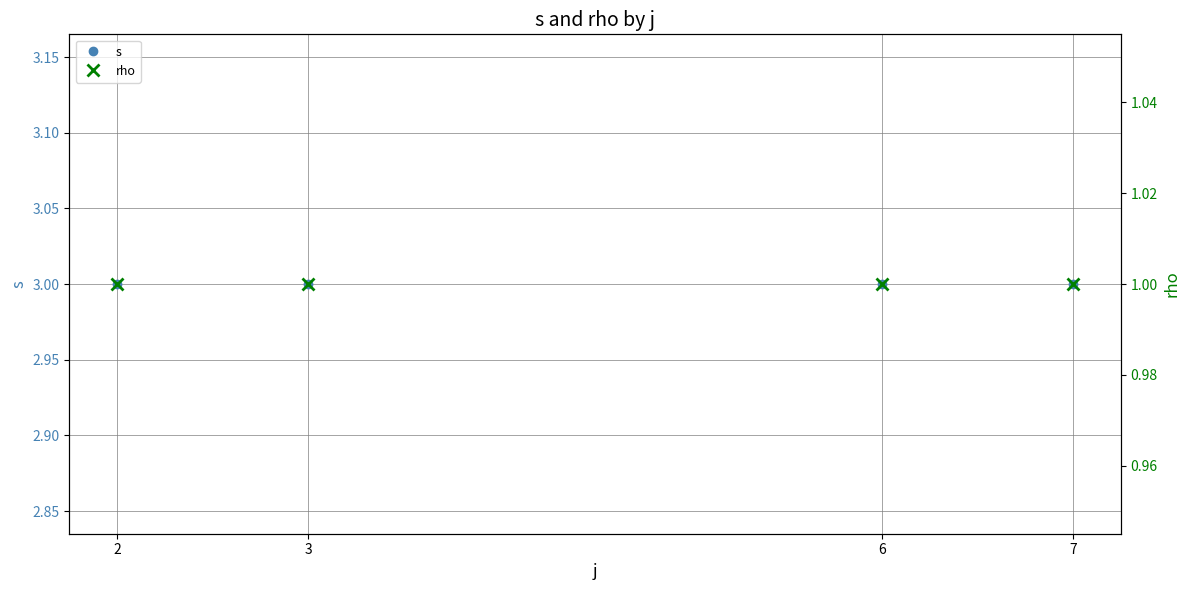

How many data points does each series have?

4